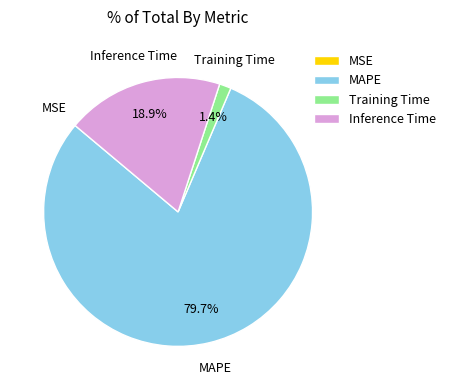

Combined, what portion of the pie is Inference Time and MAPE?

98.6%